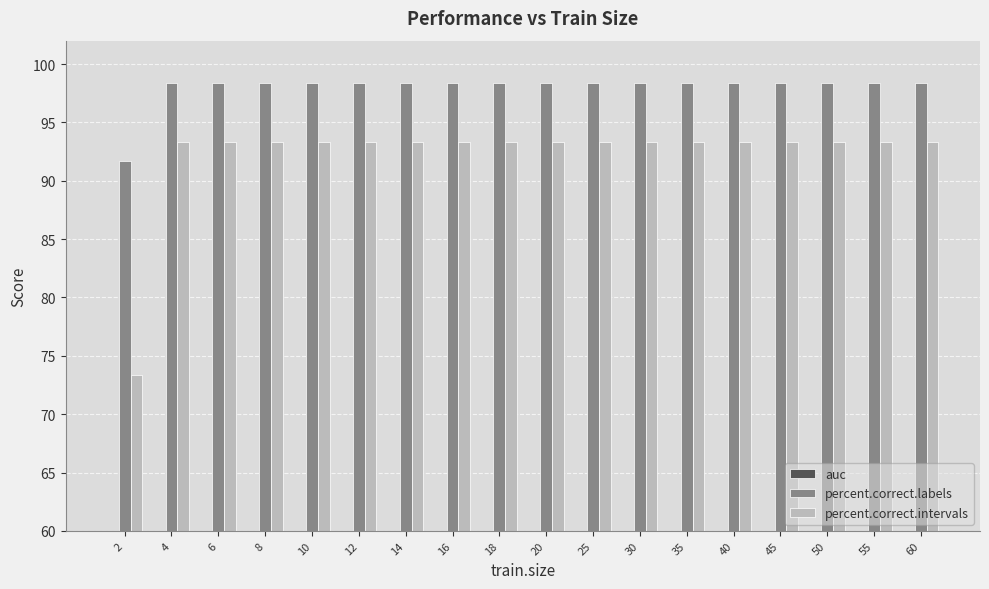

What is the sum of the percent.correct.labels values at 55 and 12?

196.7